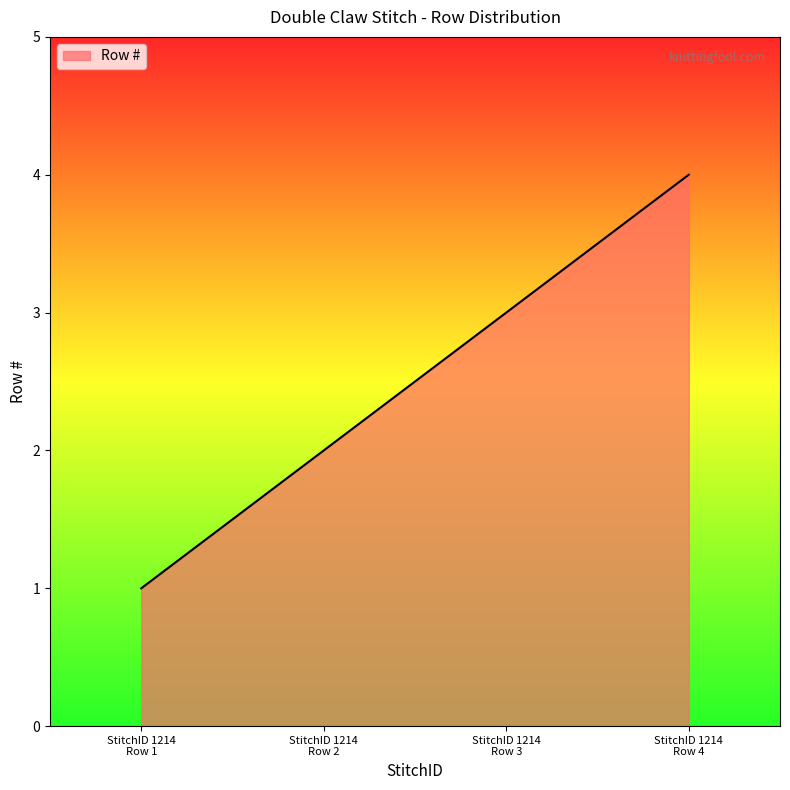

Reading left to right, what are all the values shown in this chart?

1	2	3	4